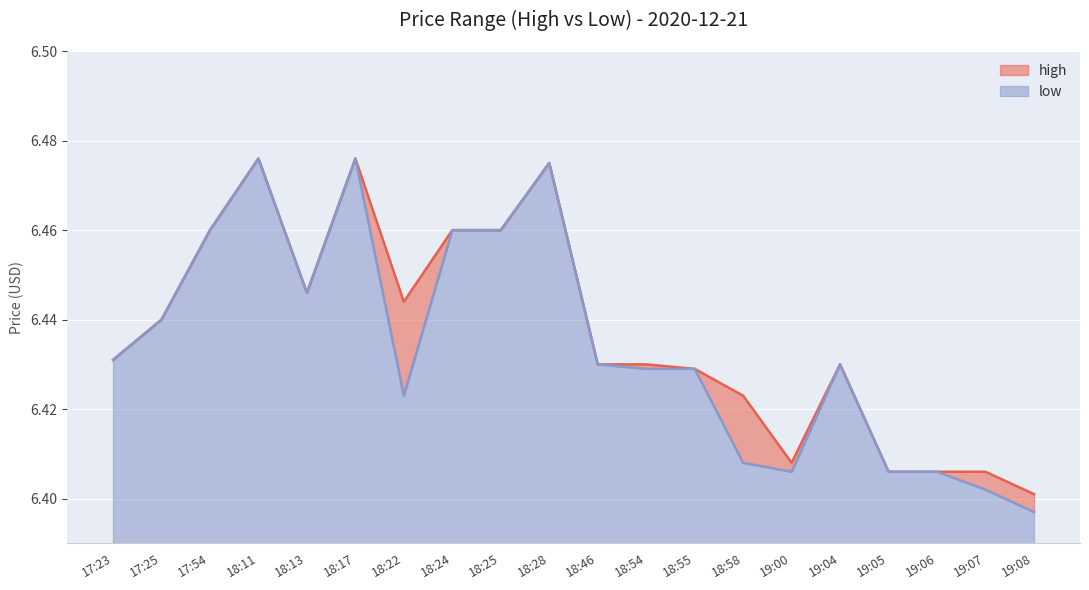

Where is high nearest to the value 6?

19:08